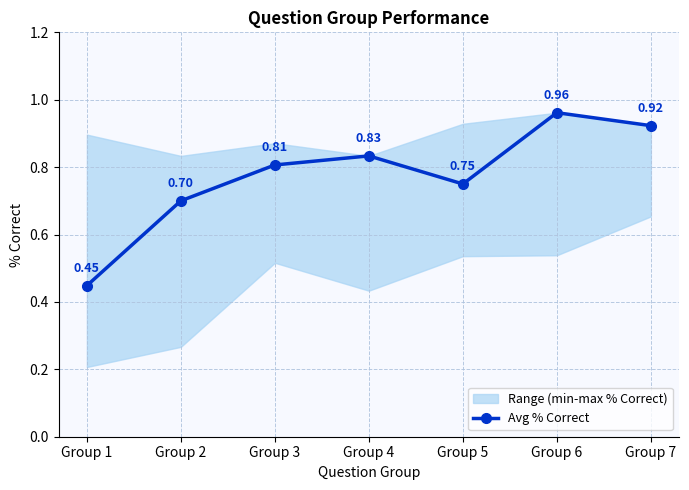

What is the difference between the values at Group 2 and Group 7?

0.2